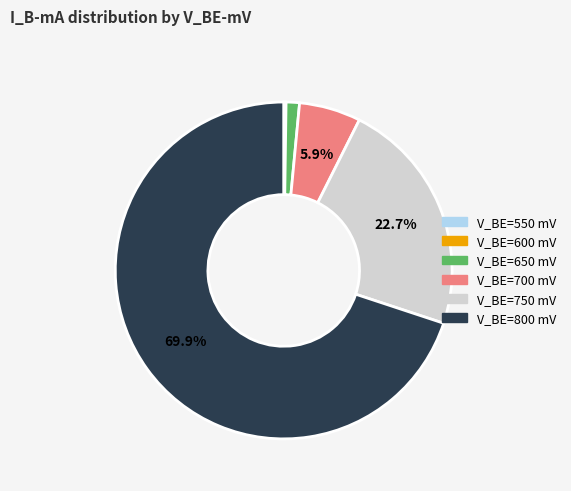

Is there any slice that represents more than half of the pie?

Yes